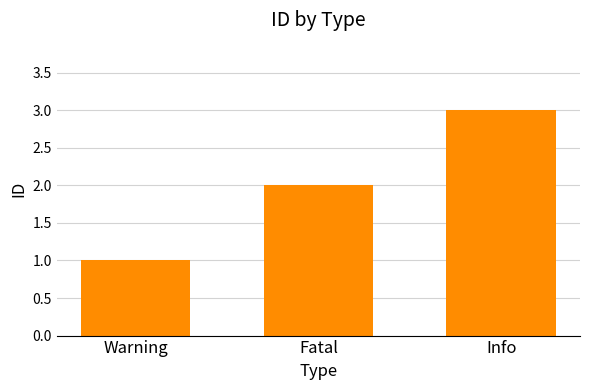

Are the bars horizontal?

No